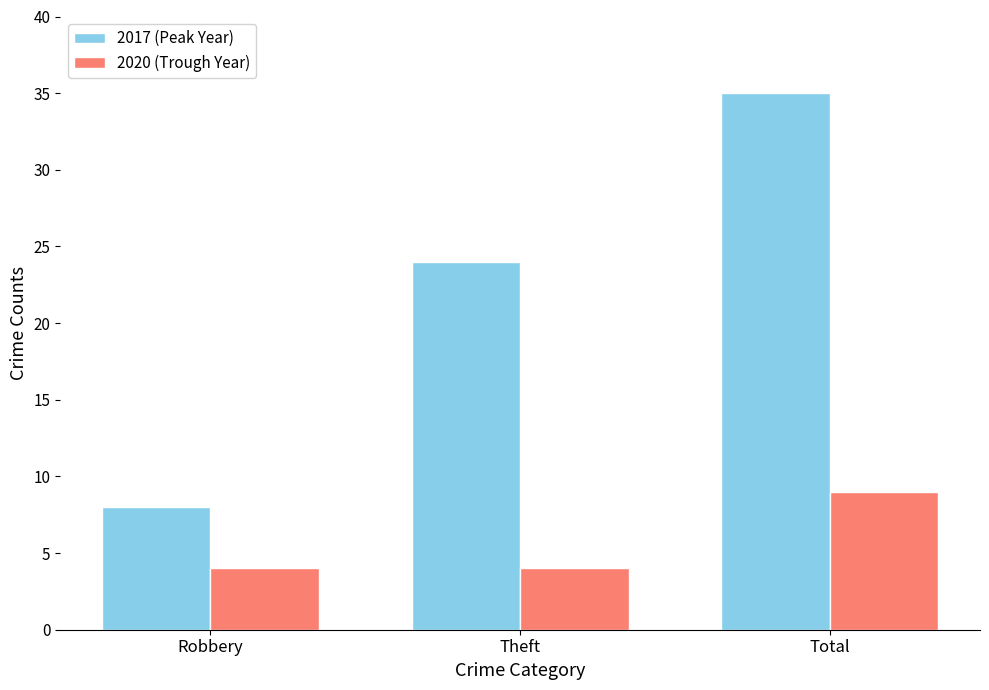

What is the maximum value shown in the chart?

35